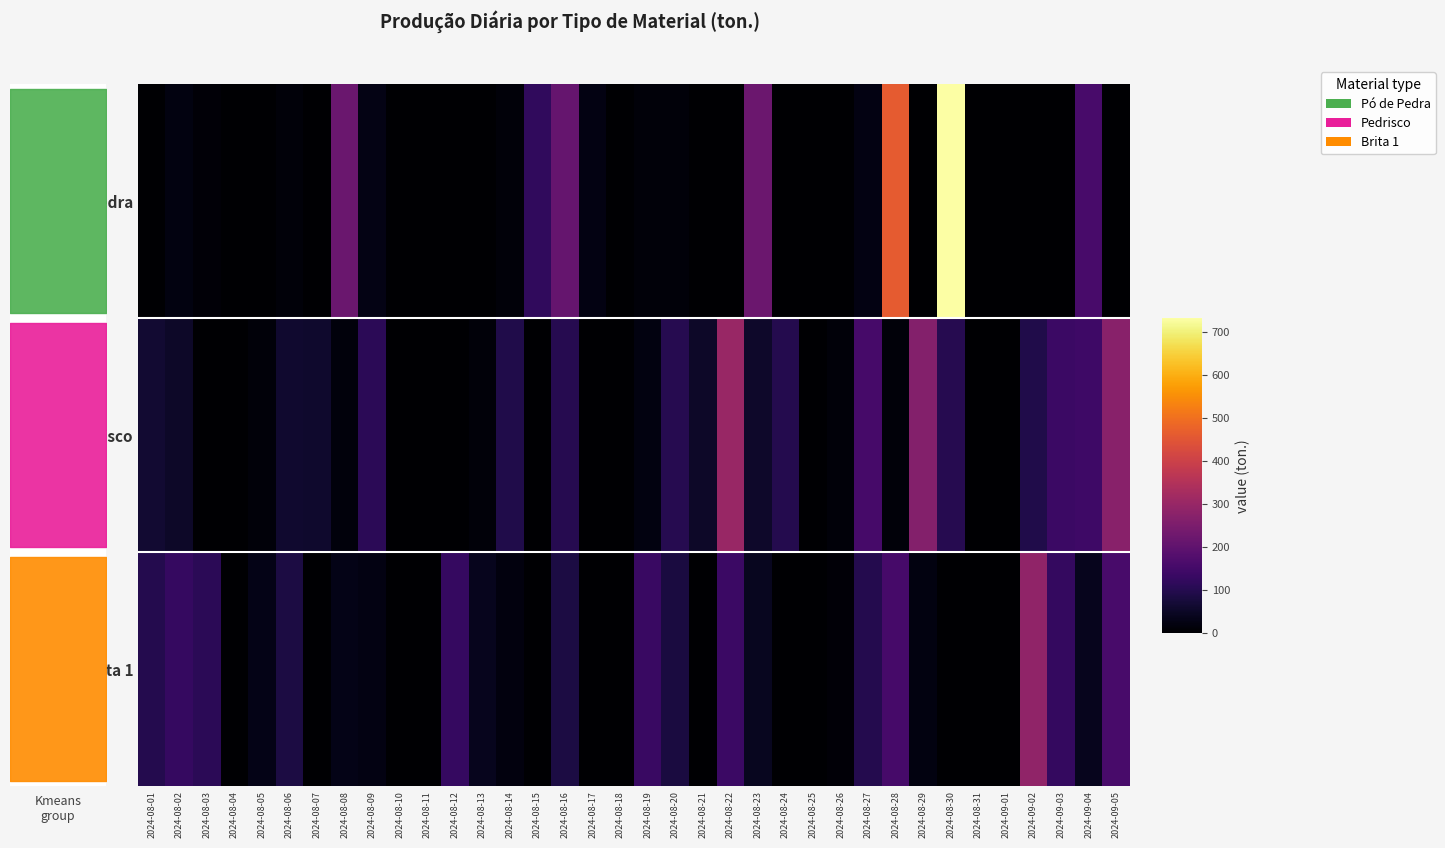

True or false: Pó de Pedra has a value of 0.0 at 2024-08-26.

True